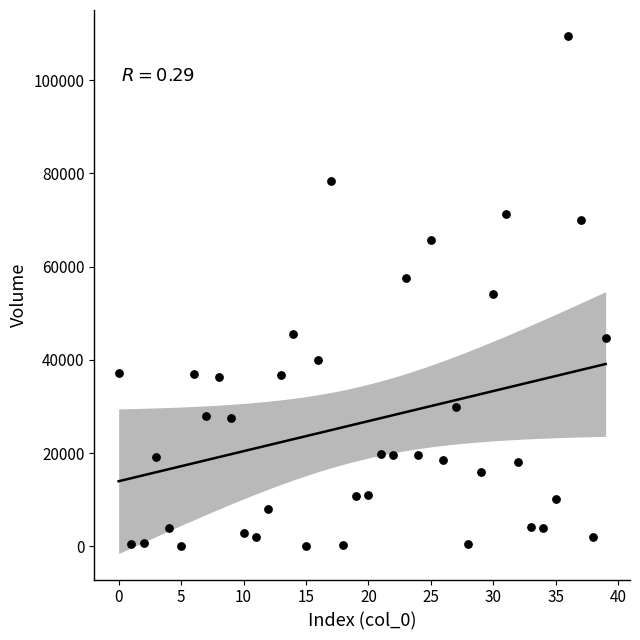

What is the range of Y values (max minus min)?

109363.0